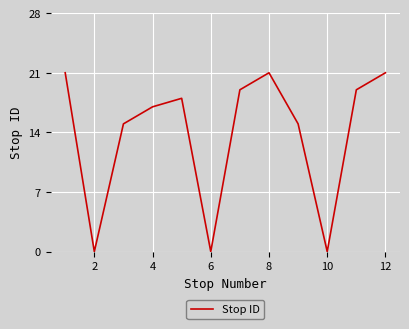

Count the number of data series in this chart.

1